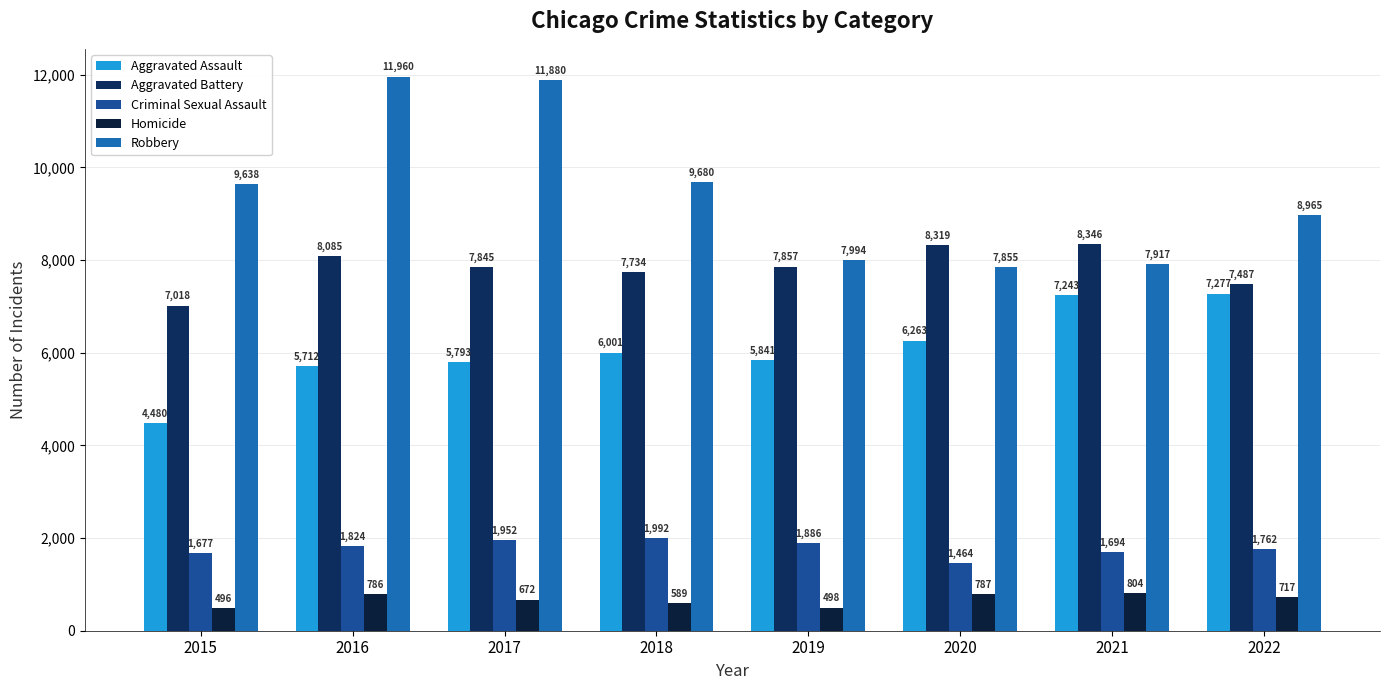

What are all the series names shown in the legend?

Aggravated Assault, Aggravated Battery, Criminal Sexual Assault, Homicide, Robbery